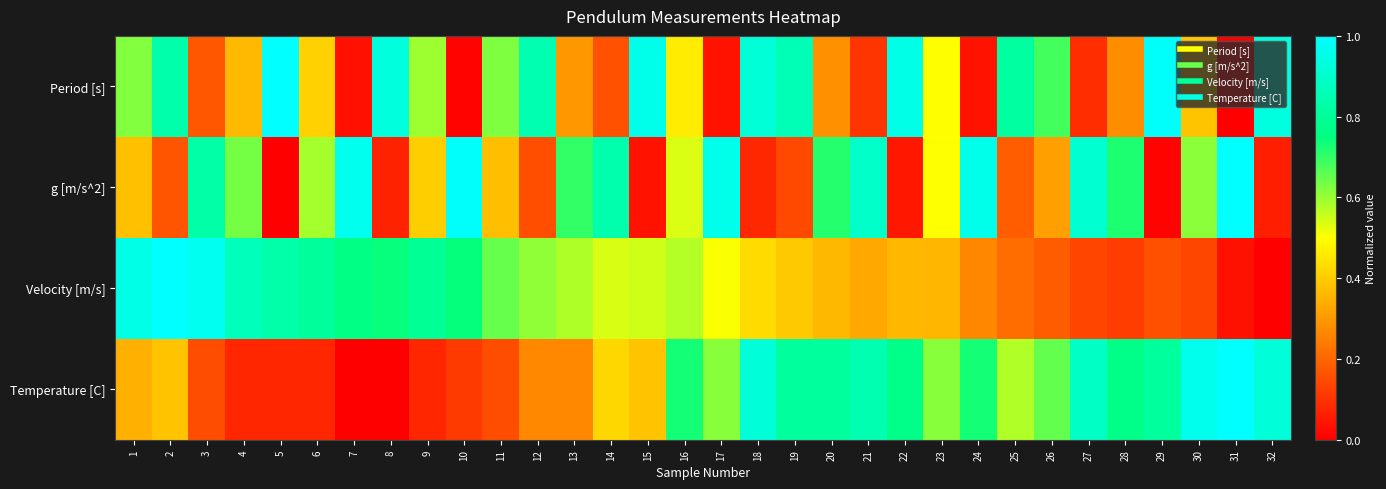

Reading right to left, list all the values displayed in this chart.

Period [s]: 32=0.9	31=0.0	30=0.4	29=1.0	28=0.3	27=0.1	26=0.7	25=0.8	24=0.0	23=0.5	22=1.0	21=0.1	20=0.3	19=0.9	18=0.9	17=0.0	16=0.5	15=1.0	14=0.2	13=0.3	12=0.8	11=0.6	10=0.0	9=0.6	8=0.9	7=0.0	6=0.4	5=1.0	4=0.4	3=0.2	2=0.8	1=0.6
g [m/s^2]: 32=0.1	31=1.0	30=0.6	29=0.0	28=0.7	27=0.9	26=0.3	25=0.2	24=1.0	23=0.5	22=0.0	21=0.9	20=0.7	19=0.1	18=0.1	17=1.0	16=0.5	15=0.0	14=0.8	13=0.7	12=0.2	11=0.4	10=1.0	9=0.4	8=0.1	7=1.0	6=0.6	5=0.0	4=0.6	3=0.8	2=0.2	1=0.4
Velocity [m/s]: 32=0.0	31=0.0	30=0.1	29=0.2	28=0.1	27=0.1	26=0.2	25=0.2	24=0.3	23=0.4	22=0.4	21=0.3	20=0.4	19=0.4	18=0.4	17=0.5	16=0.6	15=0.5	14=0.5	13=0.6	12=0.6	11=0.6	10=0.7	9=0.8	8=0.7	7=0.8	6=0.8	5=0.8	4=0.9	3=1.0	2=1.0	1=1.0
Temperature [C]: 32=0.9	31=1.0	30=1.0	29=0.8	28=0.8	27=0.9	26=0.7	25=0.6	24=0.7	23=0.6	22=0.8	21=0.8	20=0.8	19=0.8	18=0.9	17=0.6	16=0.7	15=0.4	14=0.4	13=0.3	12=0.3	11=0.2	10=0.1	9=0.1	8=0.0	7=0.0	6=0.1	5=0.1	4=0.1	3=0.2	2=0.4	1=0.3